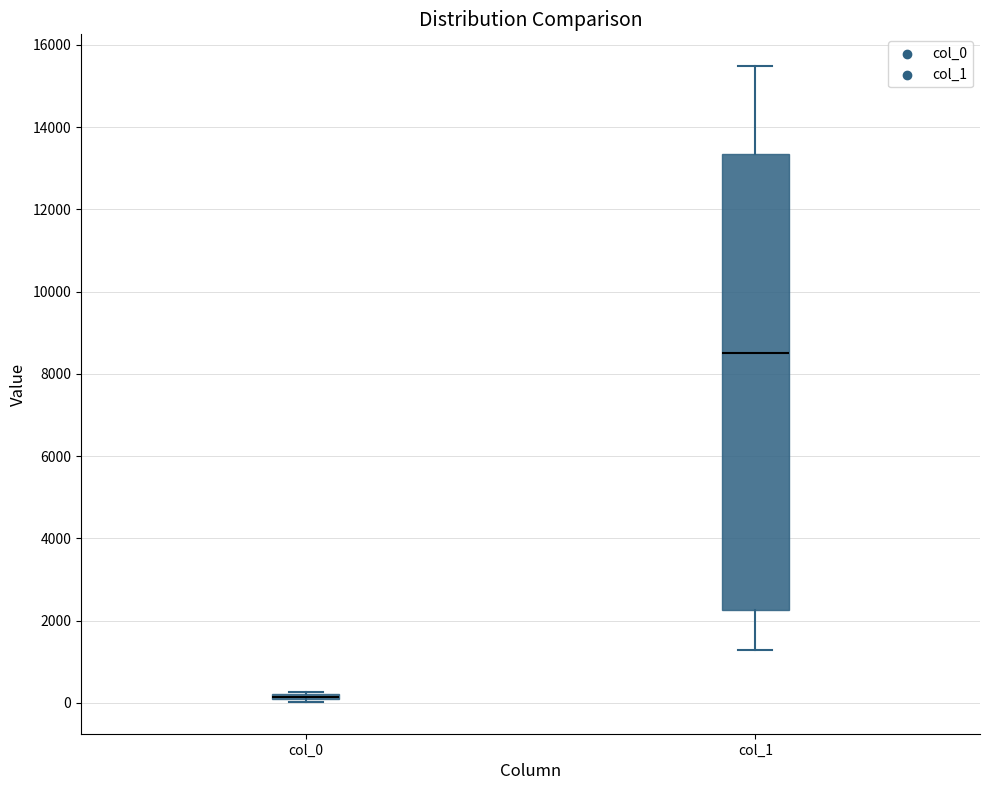

Comparing the boxes themselves (not the whiskers), which one is the tallest?

col_1